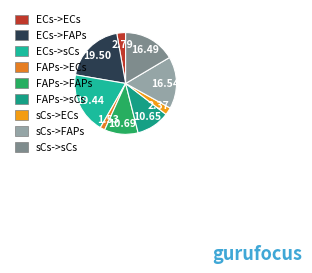

Count the number of slices in the pie.

9